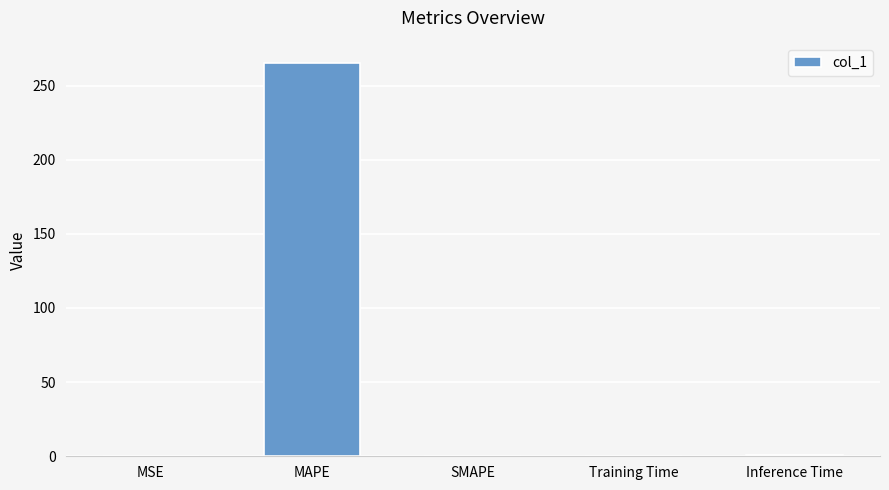

Are the bars horizontal?

No